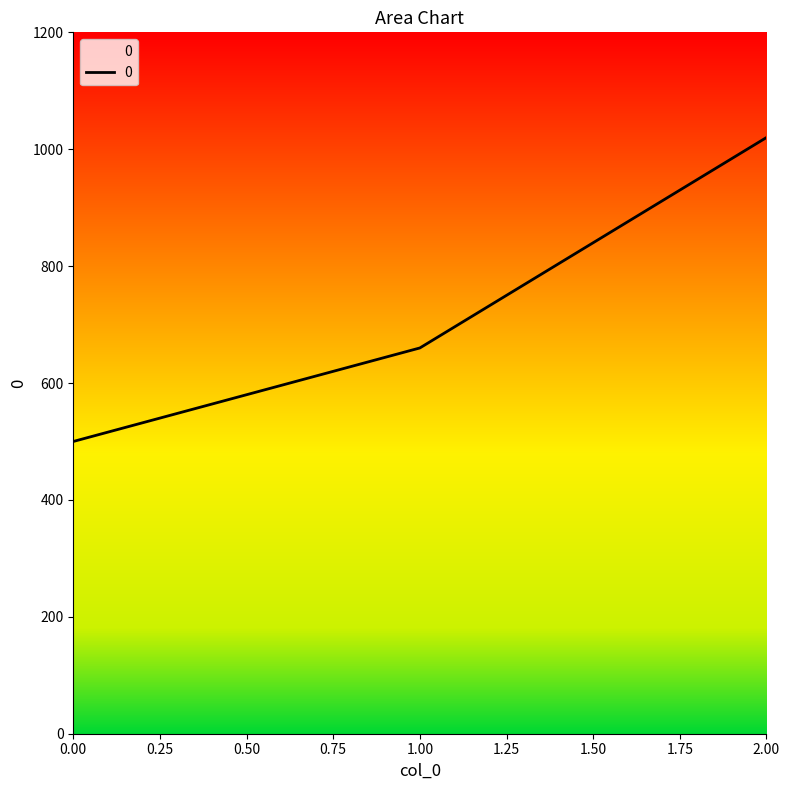

What is the change in value from 1.00 to 2.00?

+360